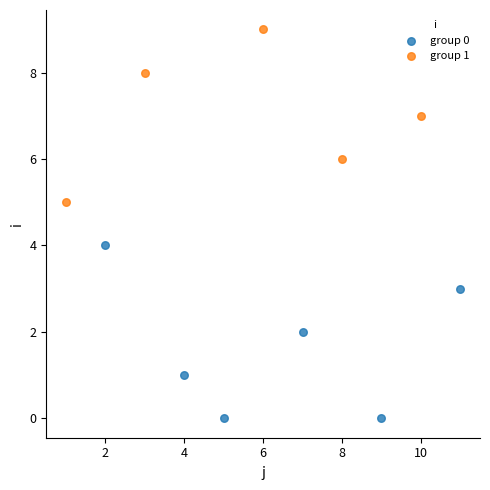

Which series contains the highest Y value?

group 1